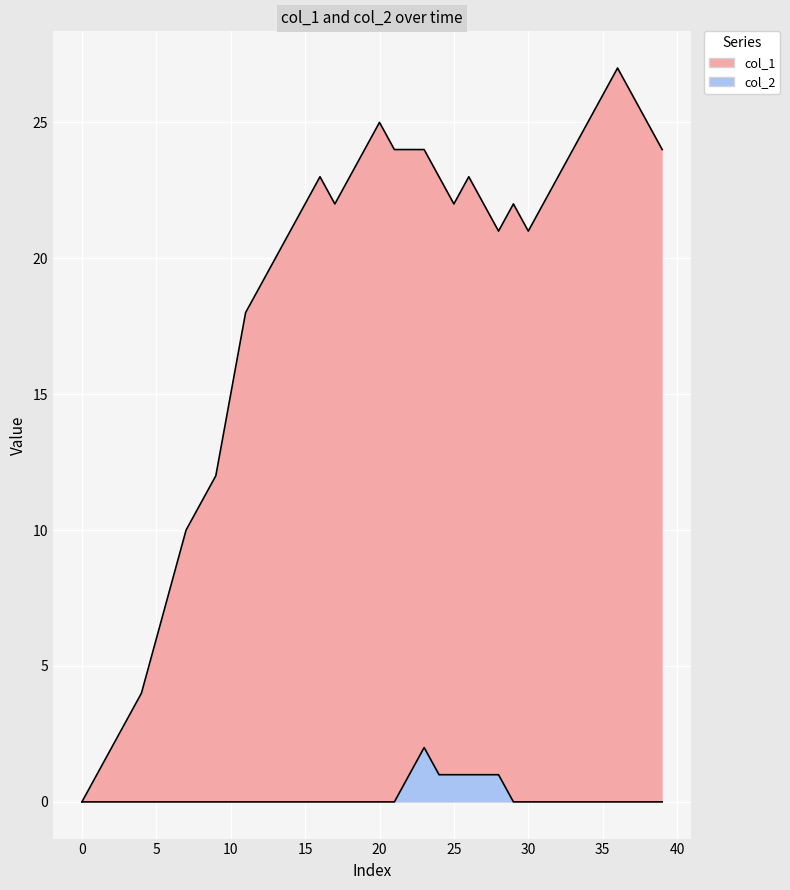

What is the label of the 6th point from the right?

34